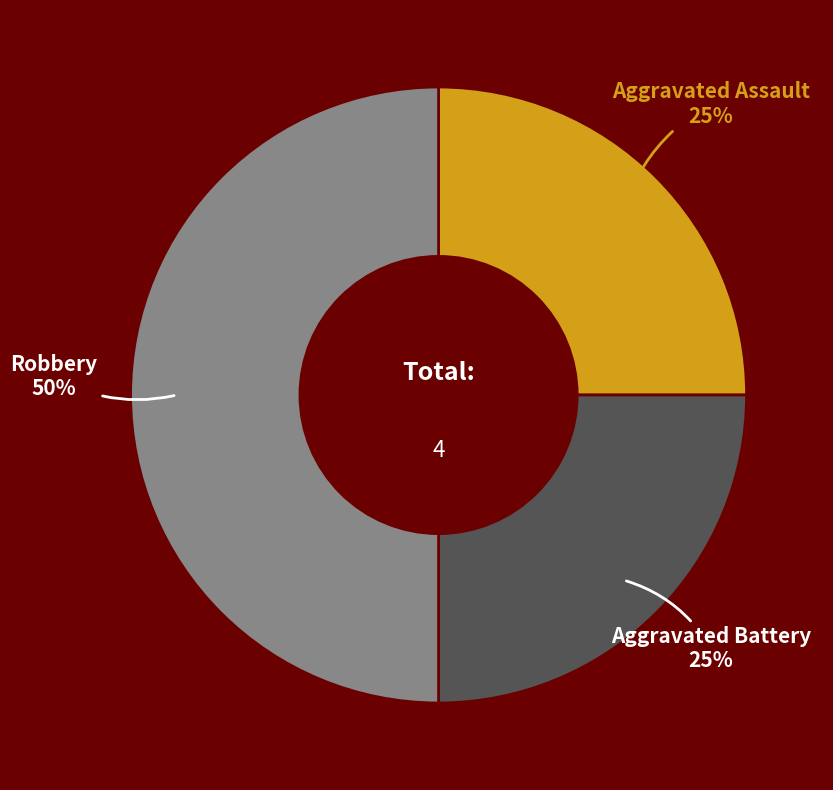

Which has a higher value, Robbery or Aggravated Battery?

Robbery